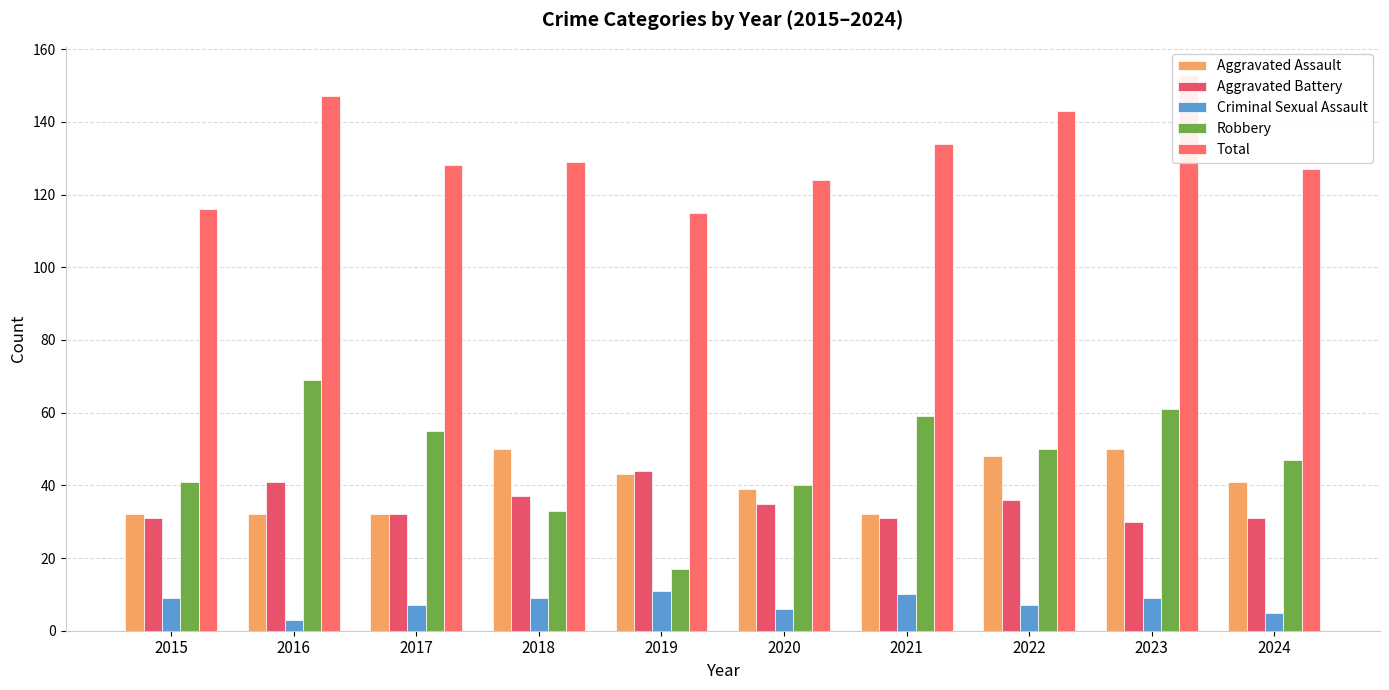

At how many categories does at least one series exceed 19?

10